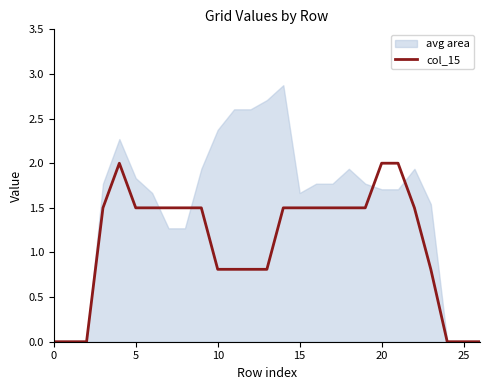

The col_15 series shows 0.8 at 10. True or false?

True